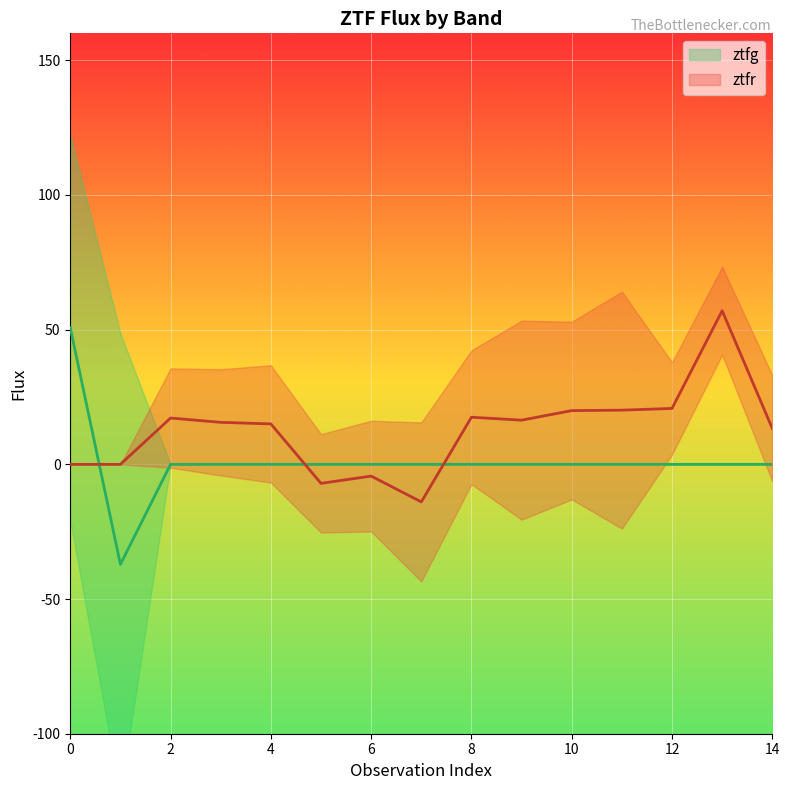

Between 7 and 6, which is larger?

7